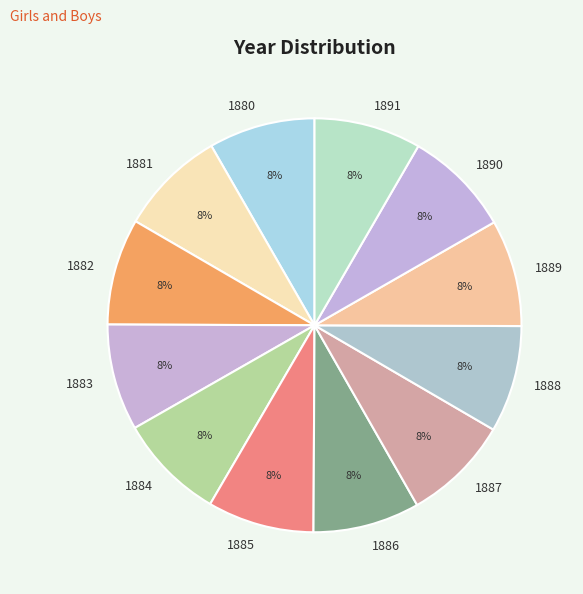

Does any single category account for the majority?

No